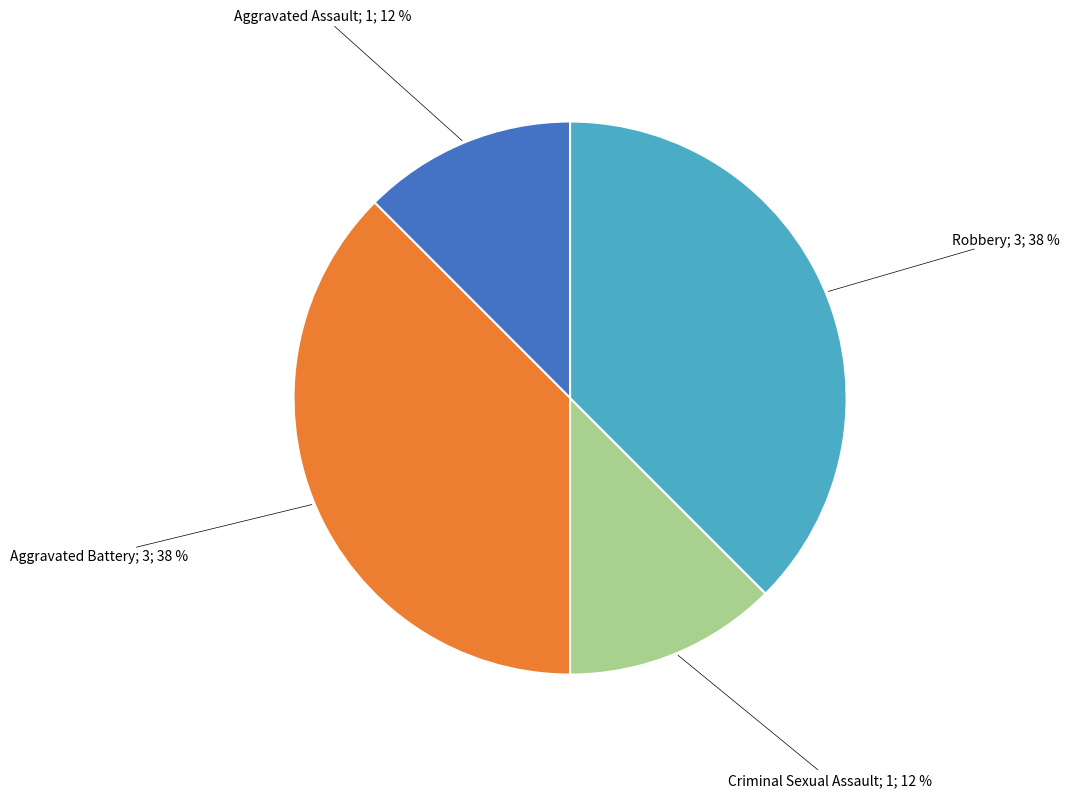

Is there a majority slice in this chart?

No